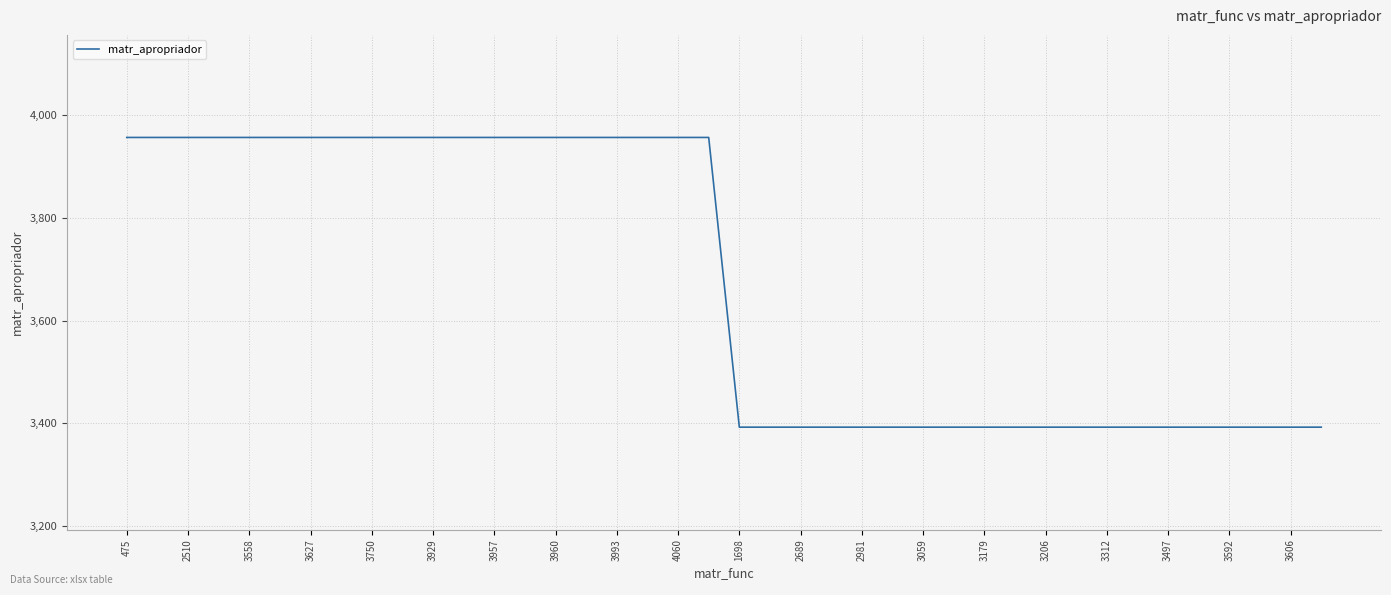

What is the minimum value shown in the chart?

3392